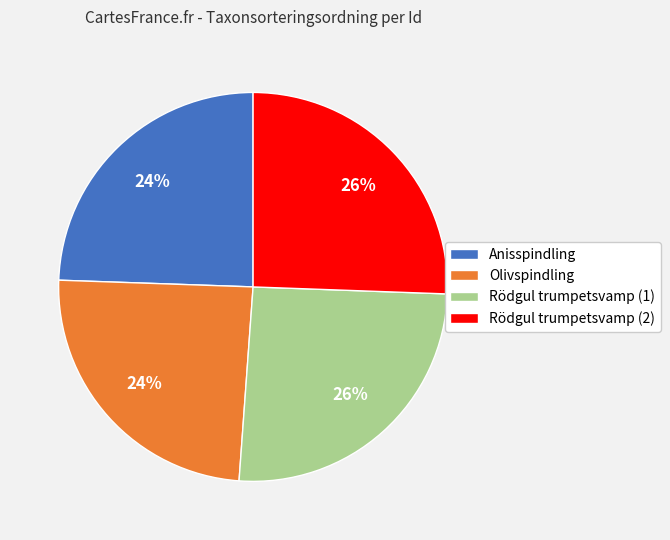

Does Rödgul trumpetsvamp (1) account for over 50% of the chart?

No